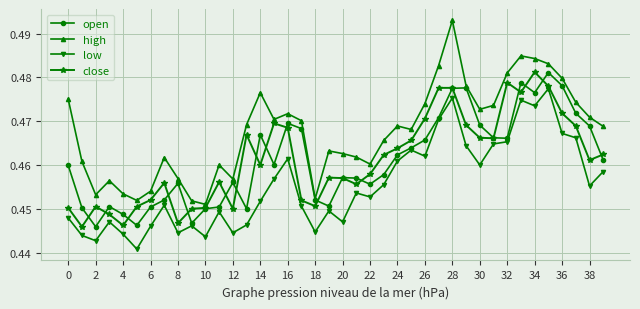

At how many categories does at least one series exceed 0?

40